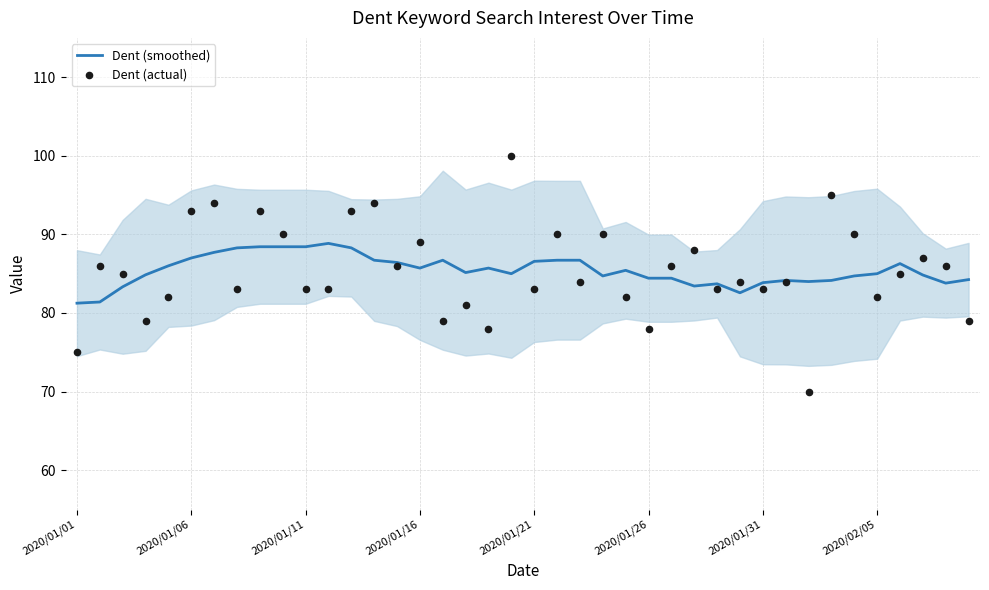

Which series has the widest spread of Y values?

Dent (actual)